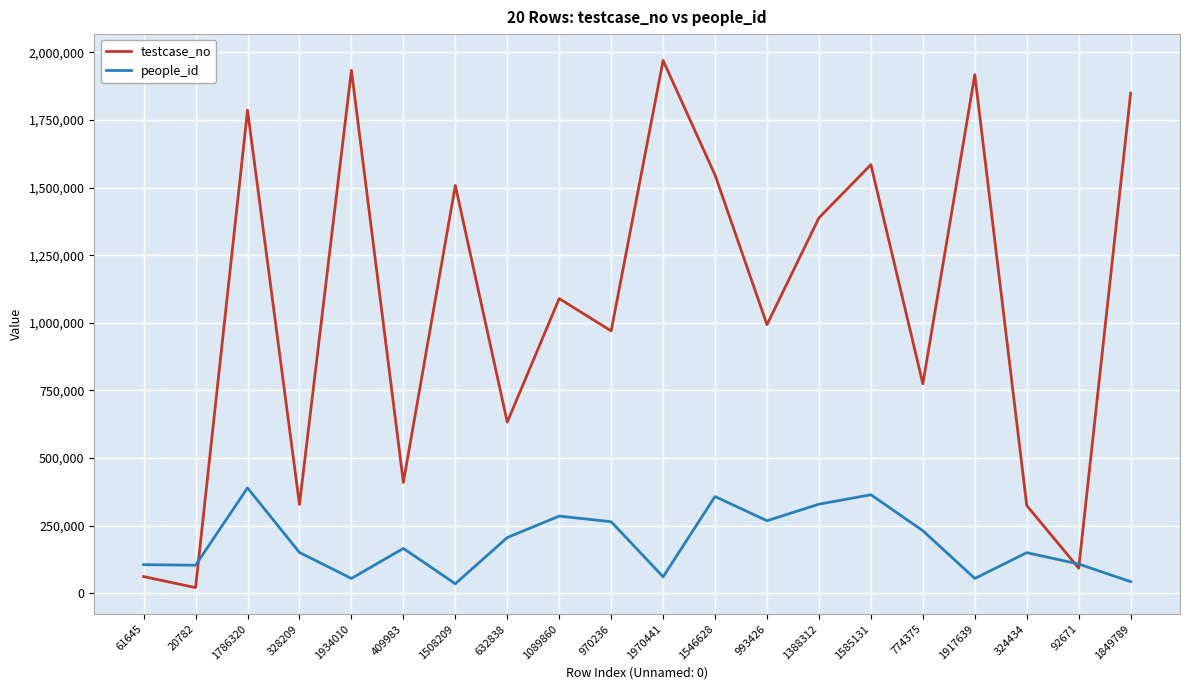

Rank the series by their maximum value, from highest to lowest.

testcase_no, people_id